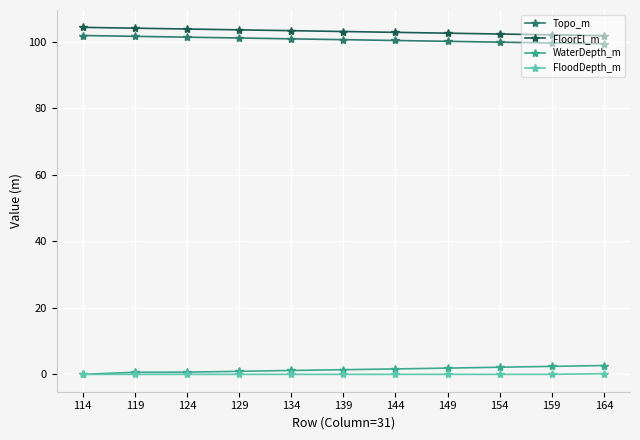

How many series are shown in this chart?

4